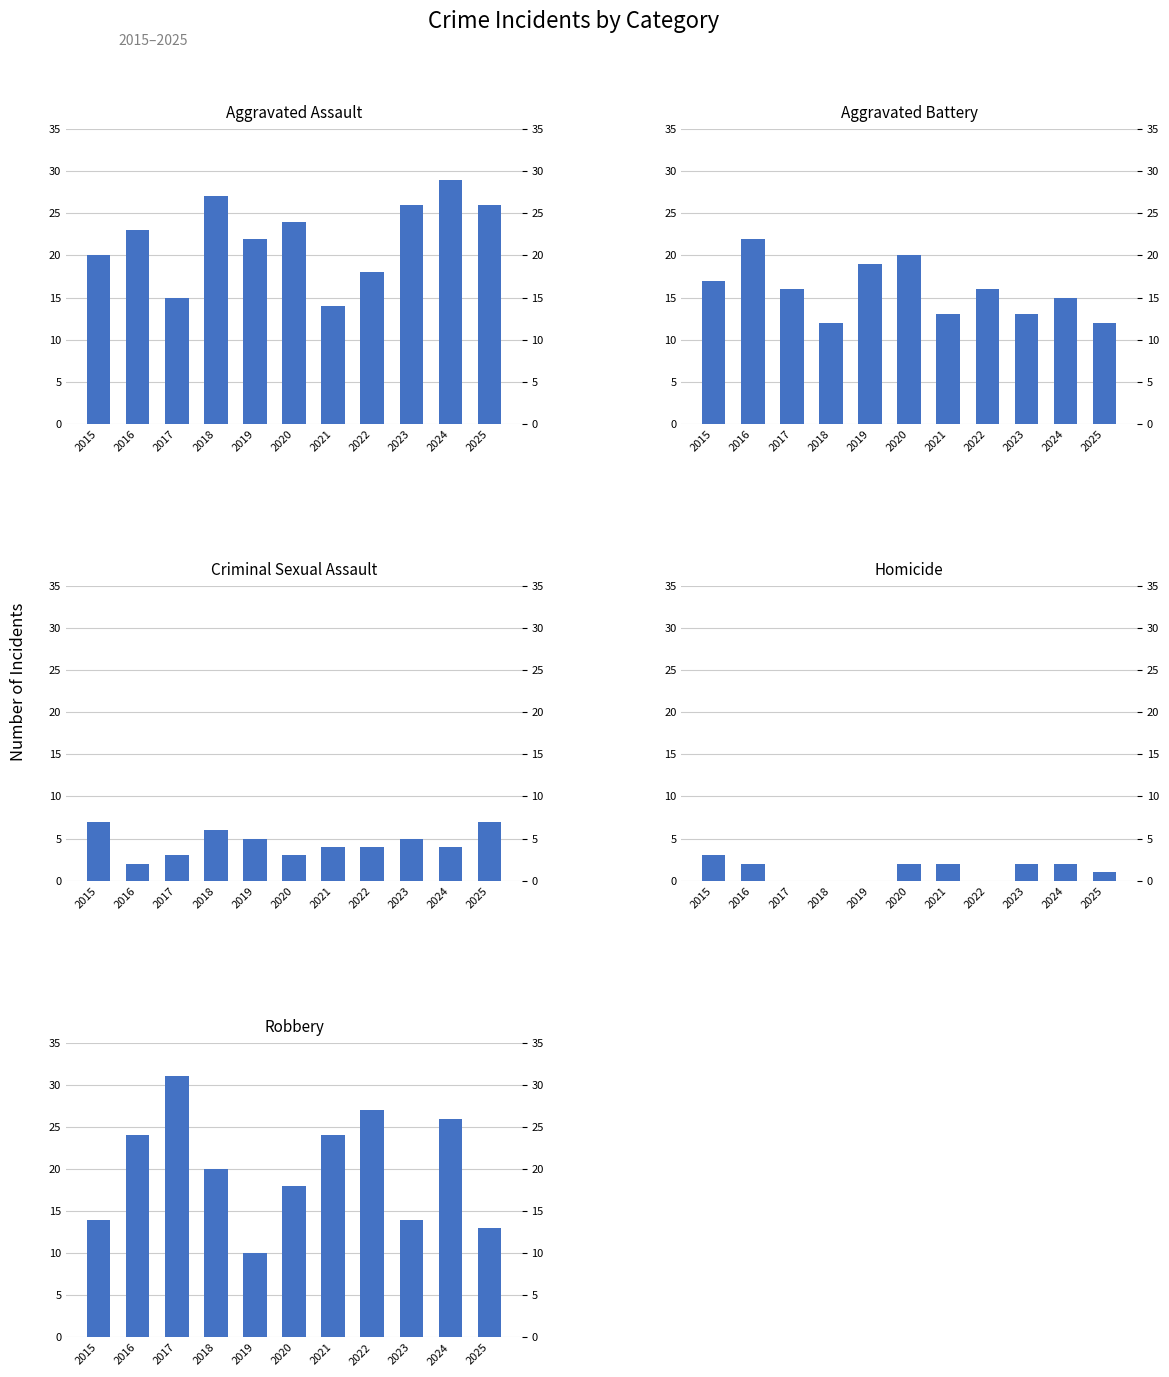

At how many categories does at least one series exceed 1?

11